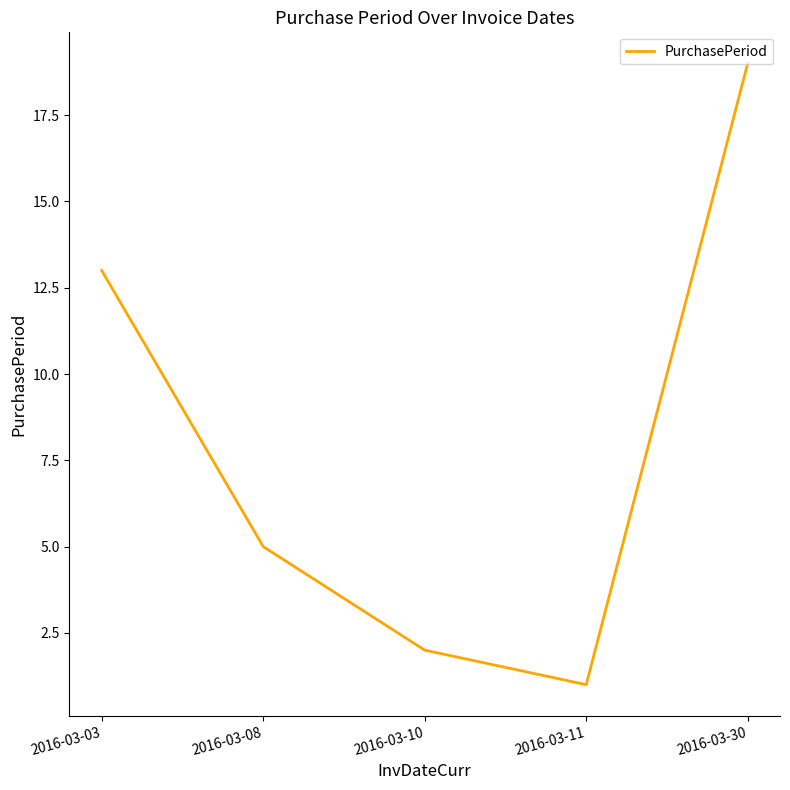

Reading right to left, transcribe all the data shown in this chart.

19	1	2	5	13